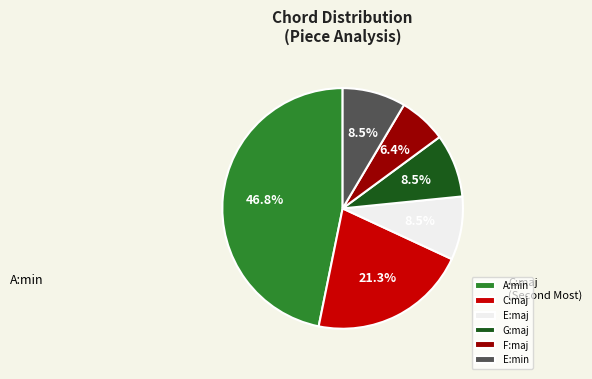

How many slices are in this pie chart?

6